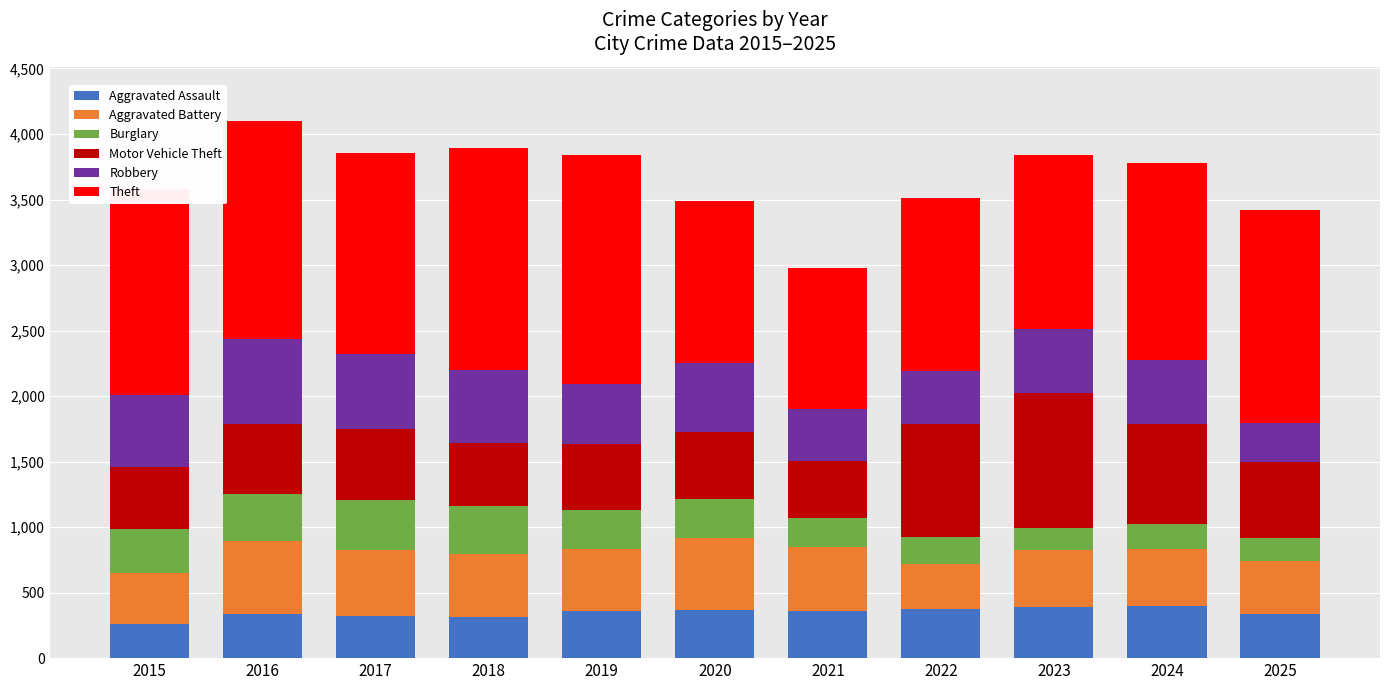

What is the highest value of the Aggravated Assault series?

397